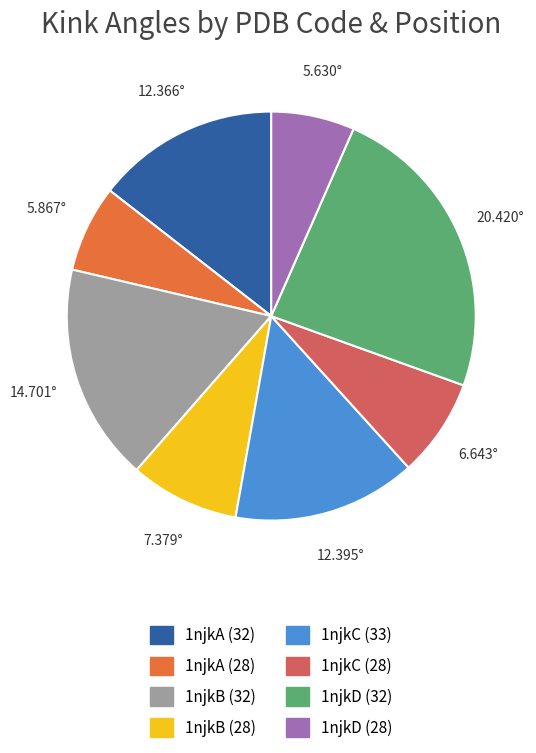

Approximately how many times larger is the value at 1njkC (33) compared to 1njkA (28)?

2.1